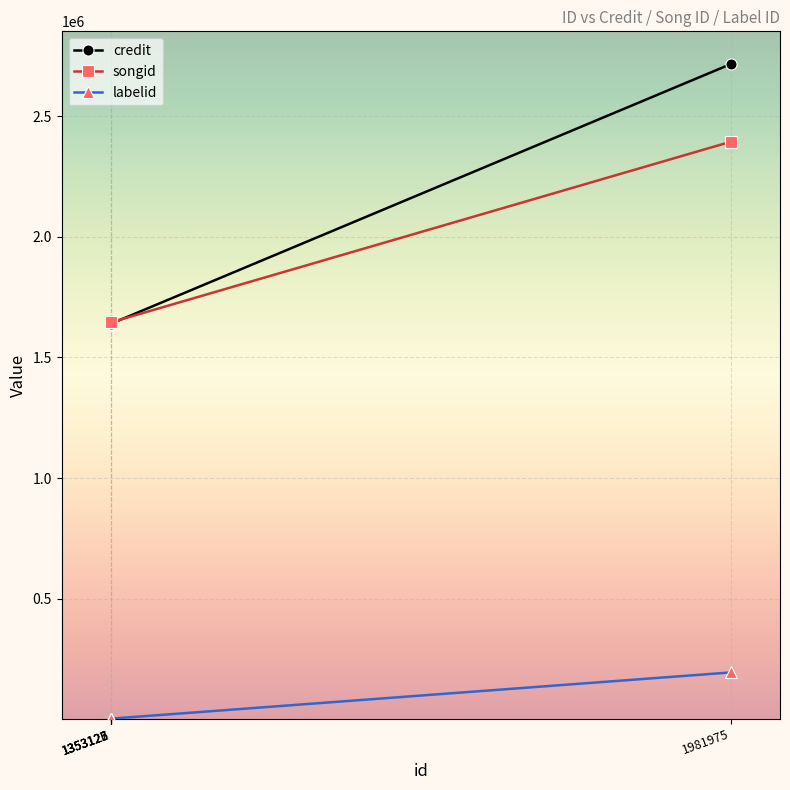

Which has a higher value, 1353122 or 1353125?

1353122